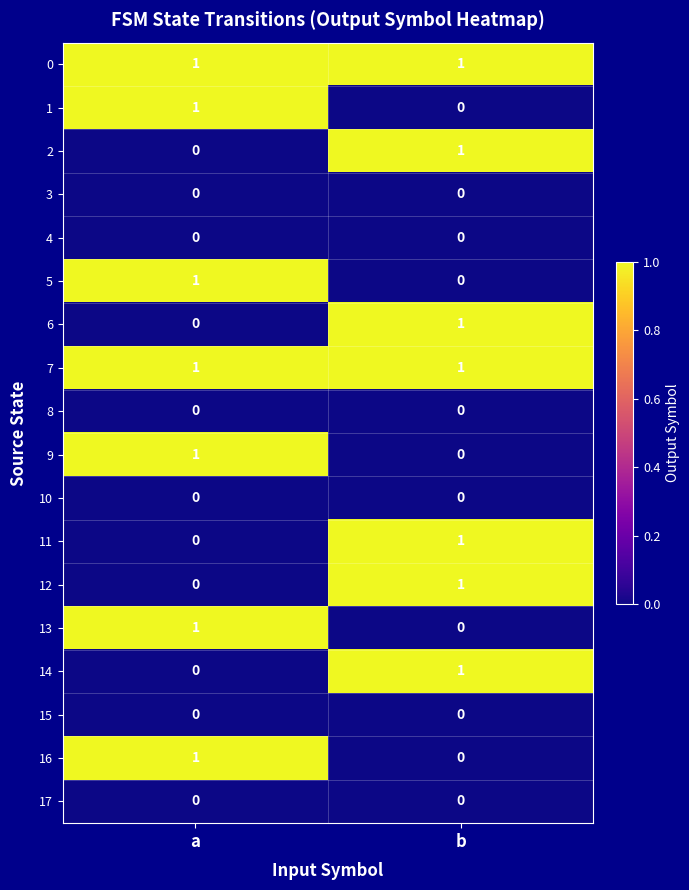

Is it true that 10 equals 0 at b?

True